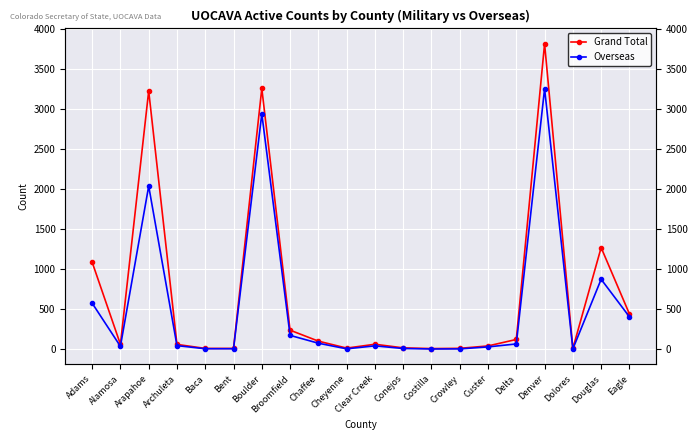

Is the value of Overseas at Boulder greater than the value of Grand Total at Douglas?

Yes